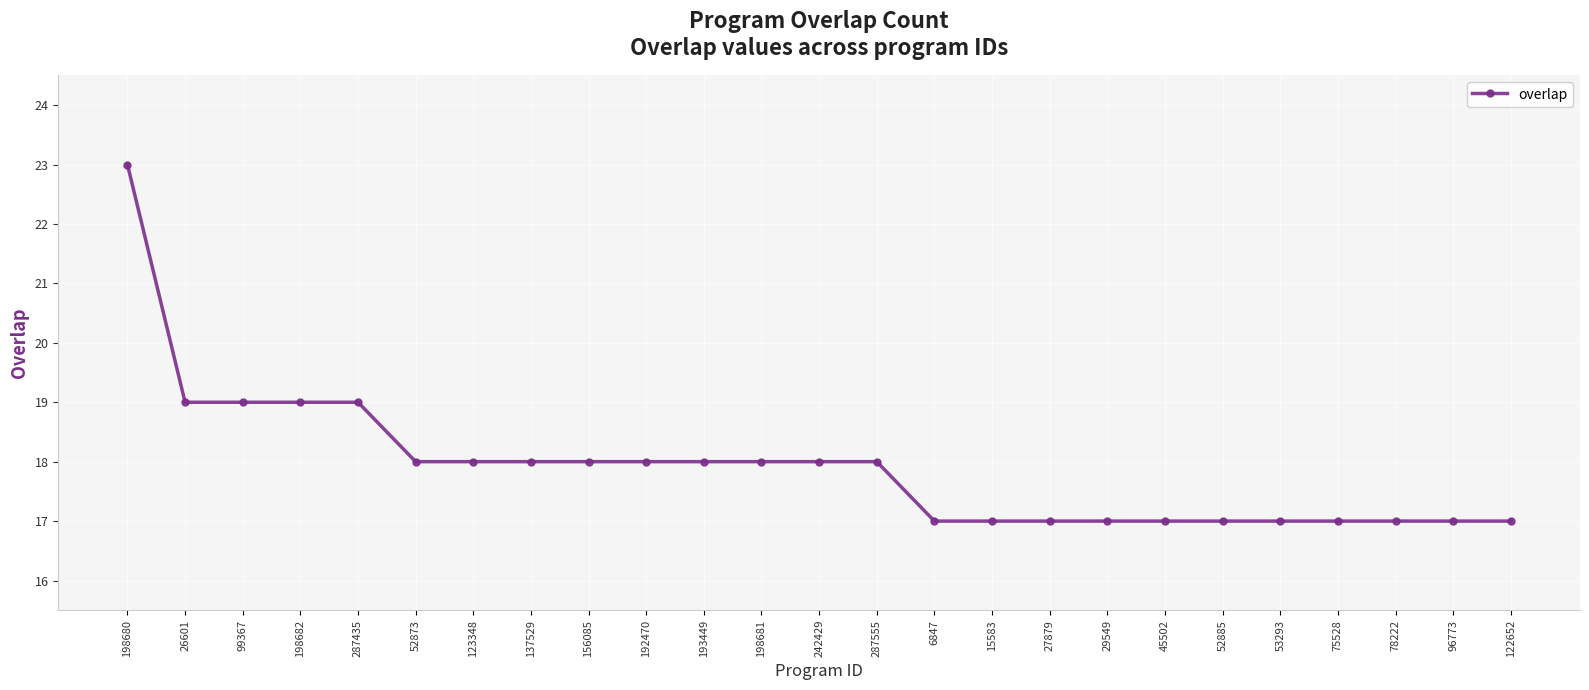

True or false: the data shows 17 at 29549.

True